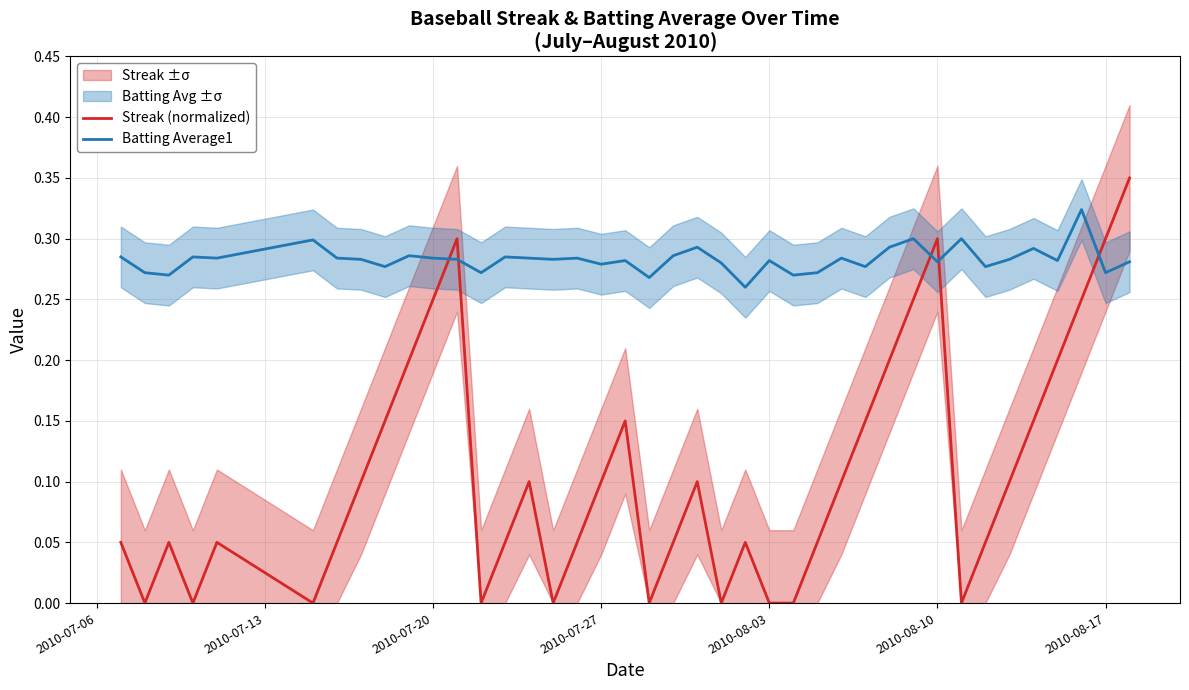

How many times do Batting Average1 and Streak (normalized) cross each other?

5